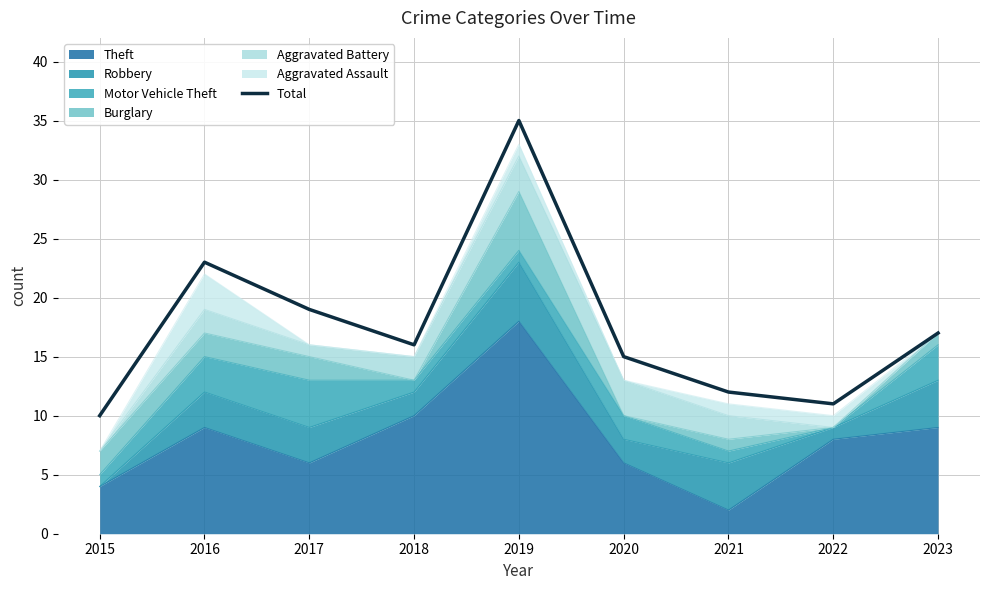

What is the minimum value shown in the chart?

10